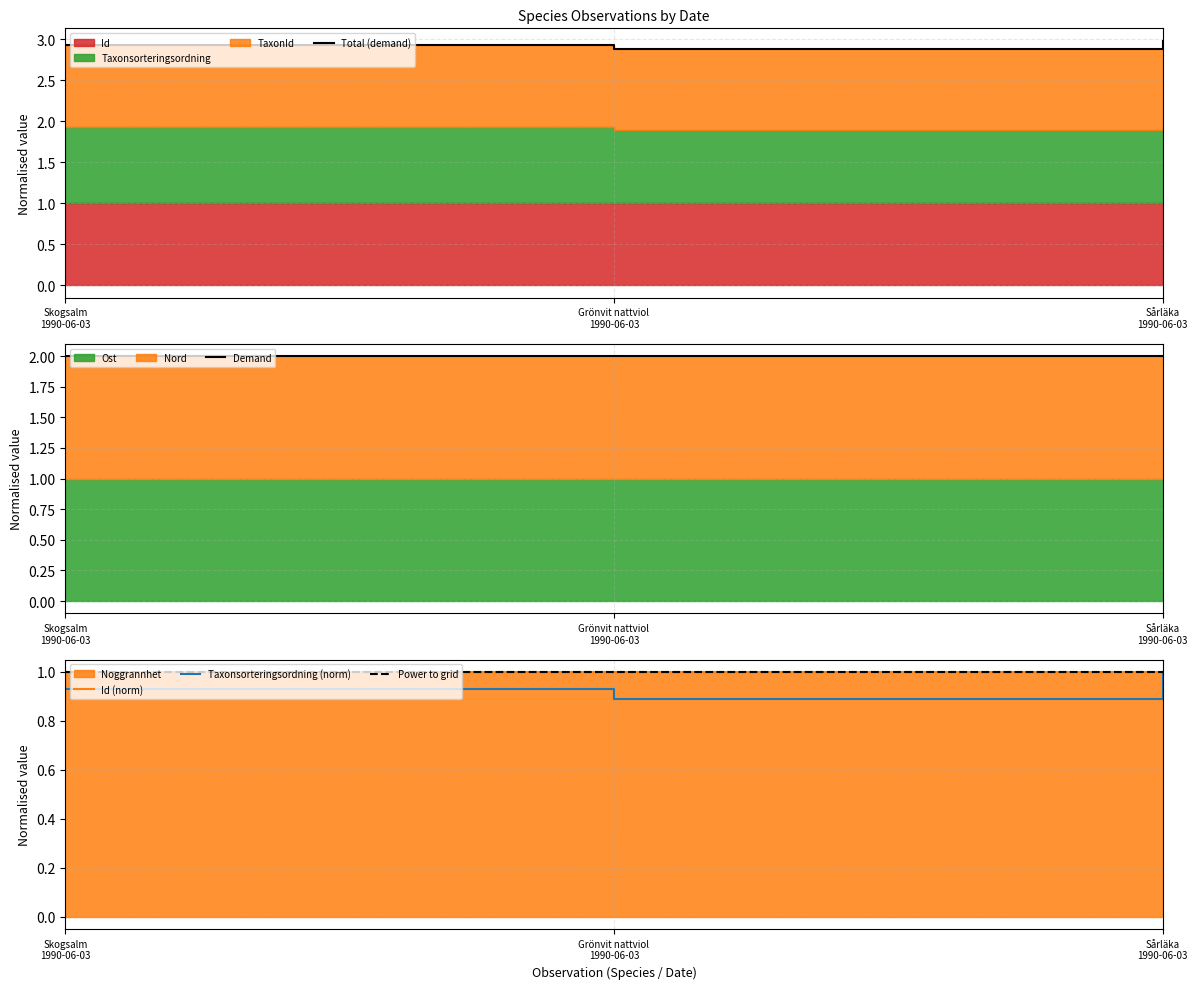

What is the maximum value for Taxonsorteringsordning (norm)?

1.0